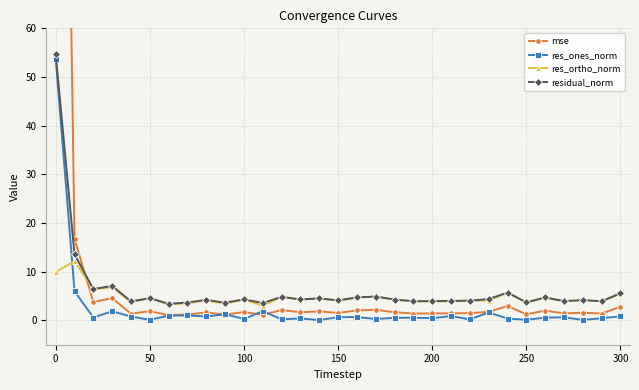

At which label does res_ortho_norm first exceed 4?

0